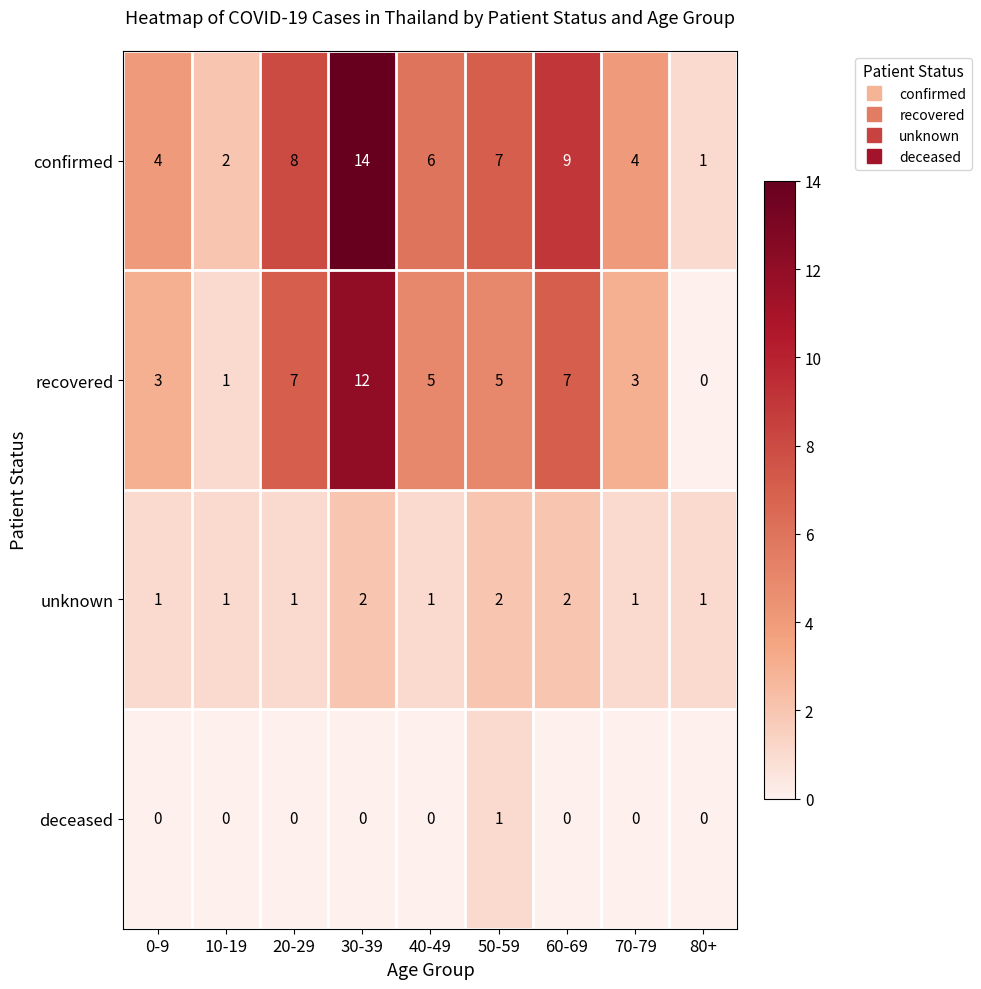

What is the total value across all series at 40-49?

12